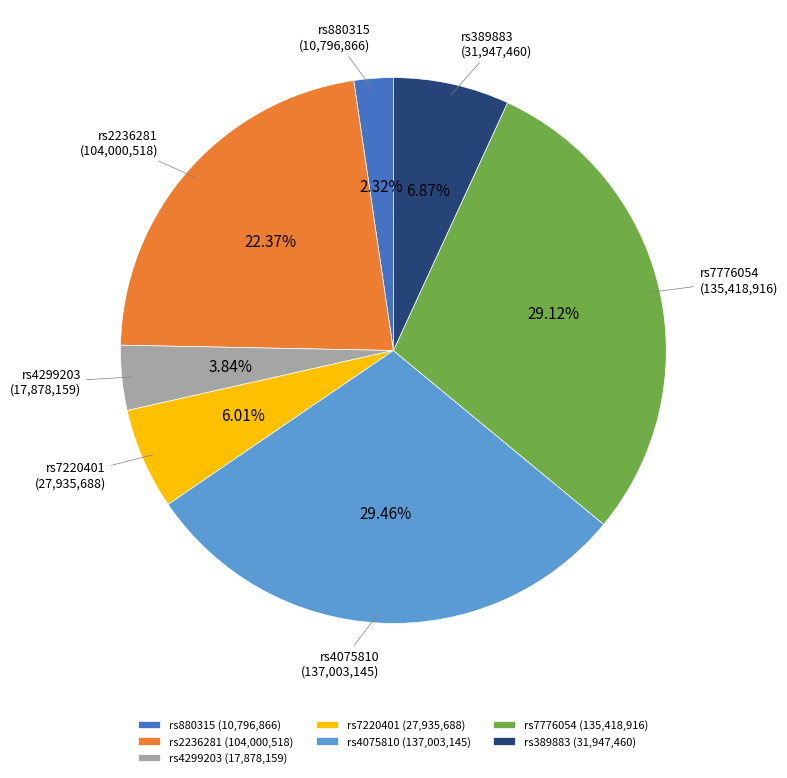

Between rs2236281 and rs880315, which is larger?

rs2236281